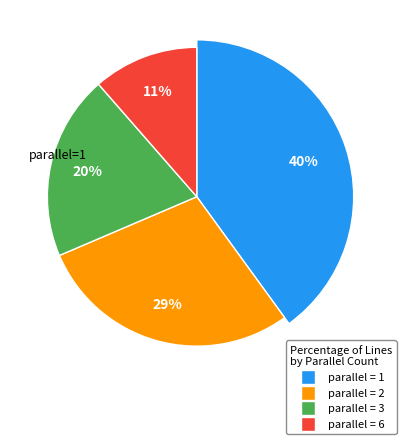

Does any single category account for the majority?

No